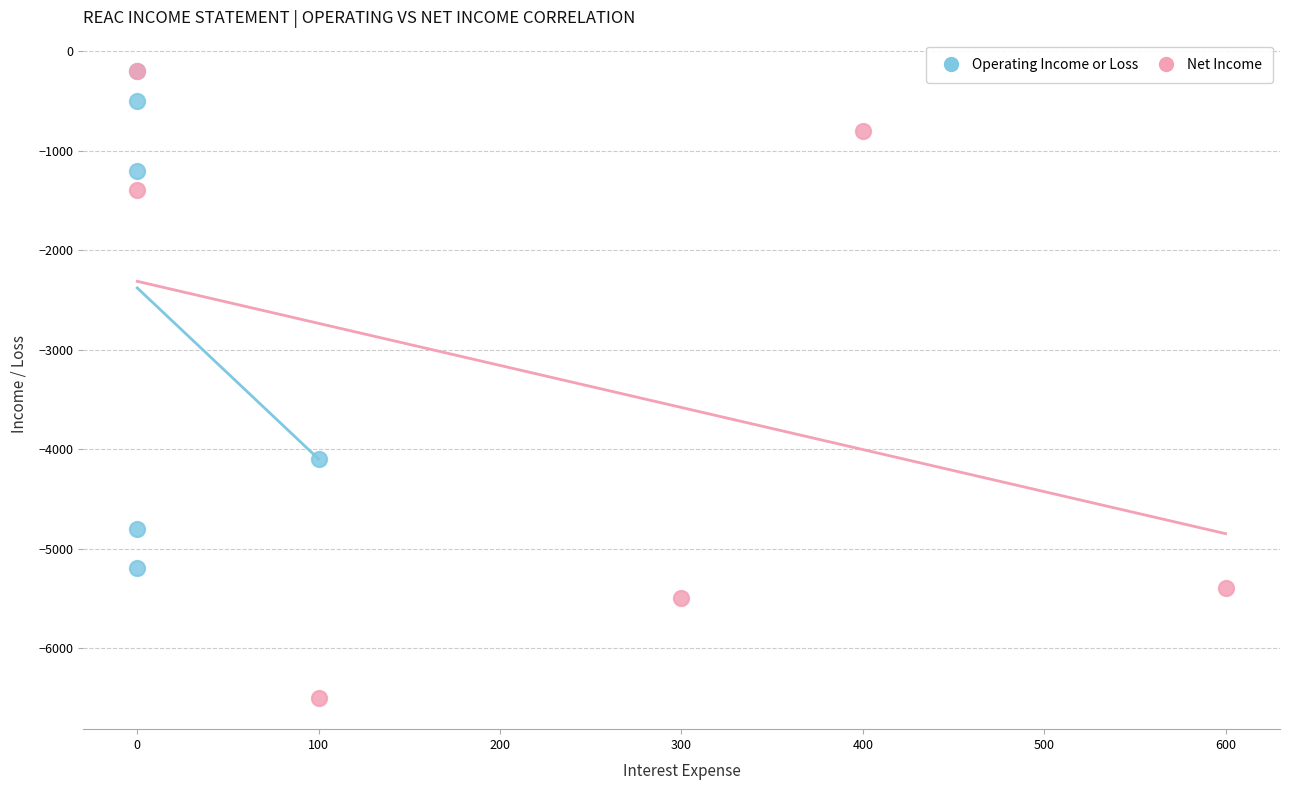

What are all the series names shown in the legend?

Operating Income or Loss, Net Income